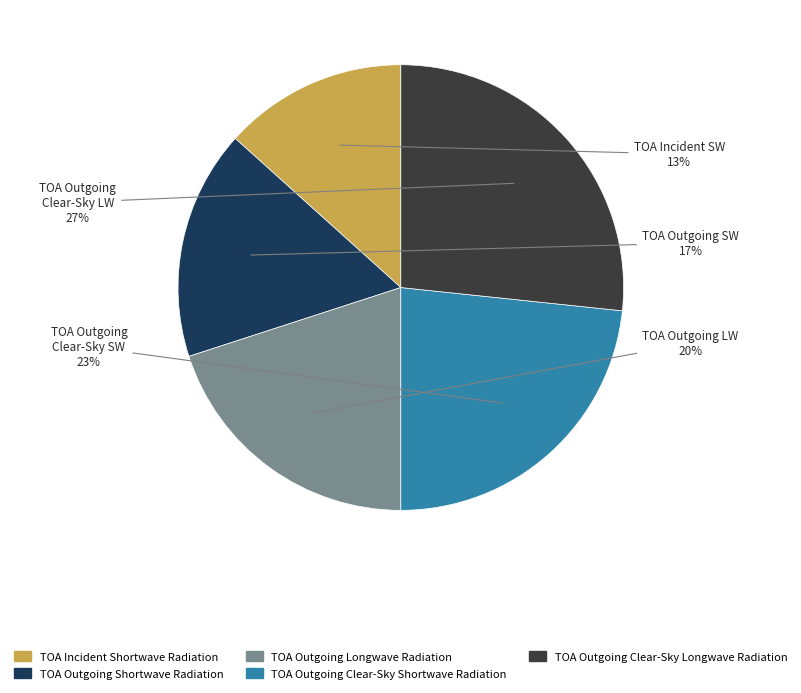

Is it true that TOA Incident Shortwave Radiation is 1% of the pie?

False